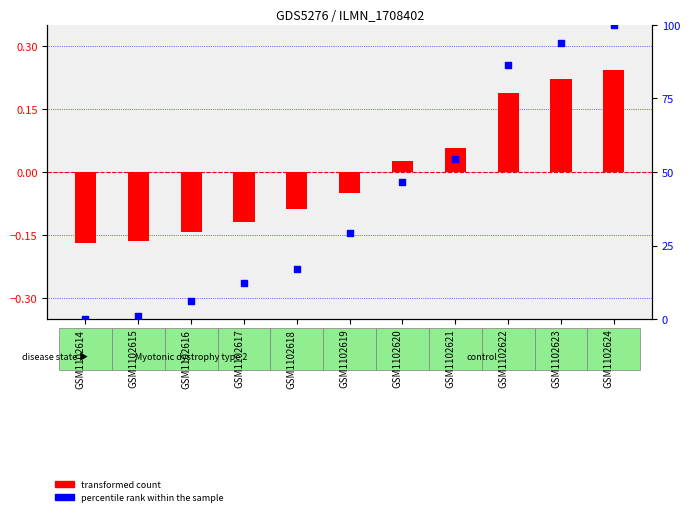

Which series has the largest total across all categories?

percentile rank within the sample